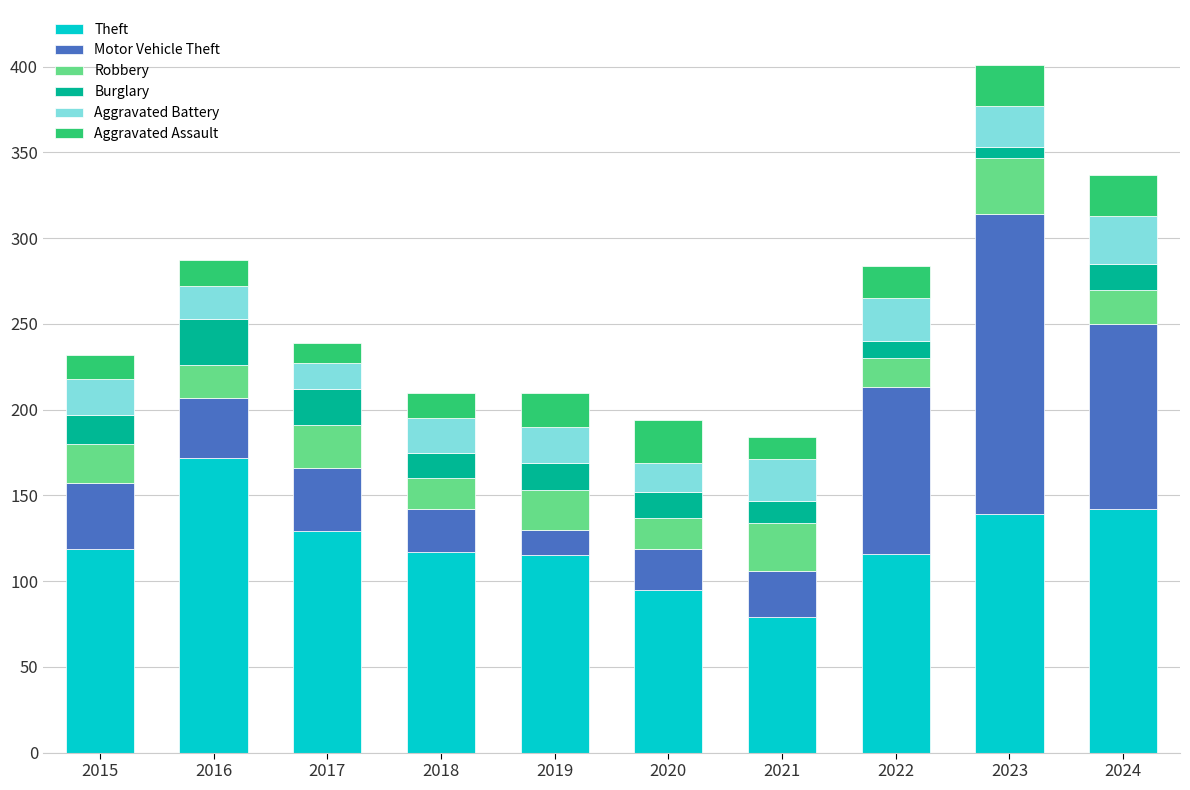

At which category is the sum across all series the highest?

2023